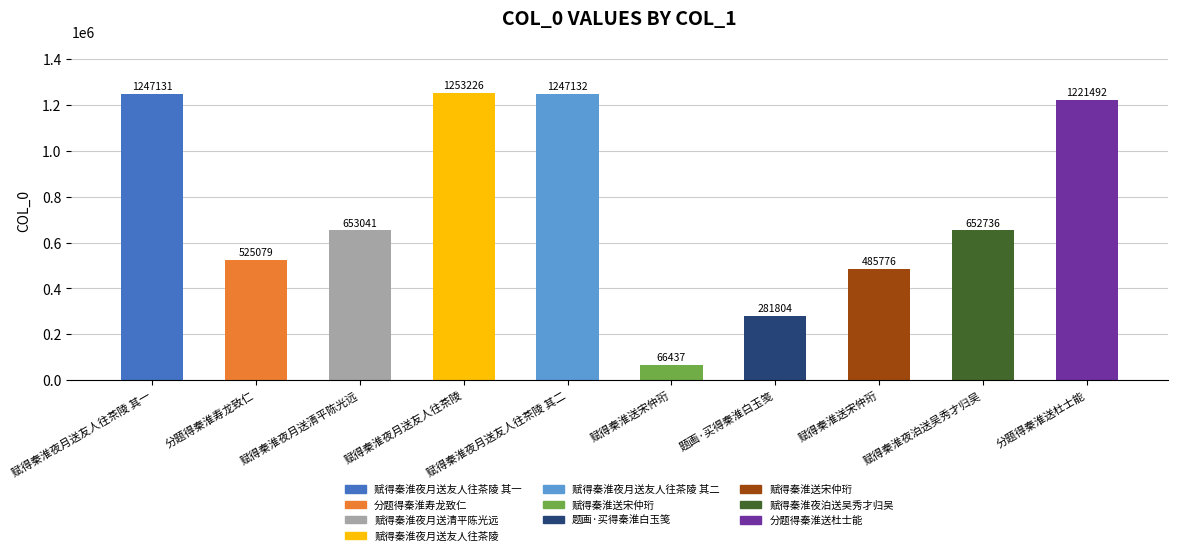

Which has a higher value, 赋得秦淮夜月送友人往茶陵 or 赋得秦淮夜月送清平陈光远?

赋得秦淮夜月送友人往茶陵